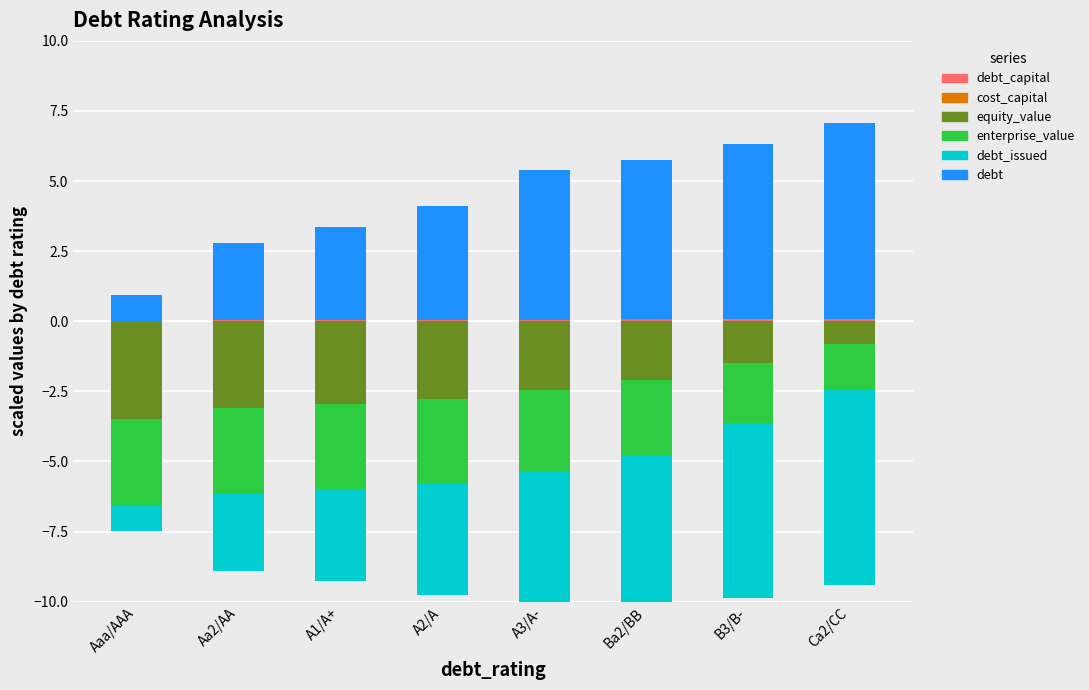

Which series has the largest range (max minus min)?

debt_issued